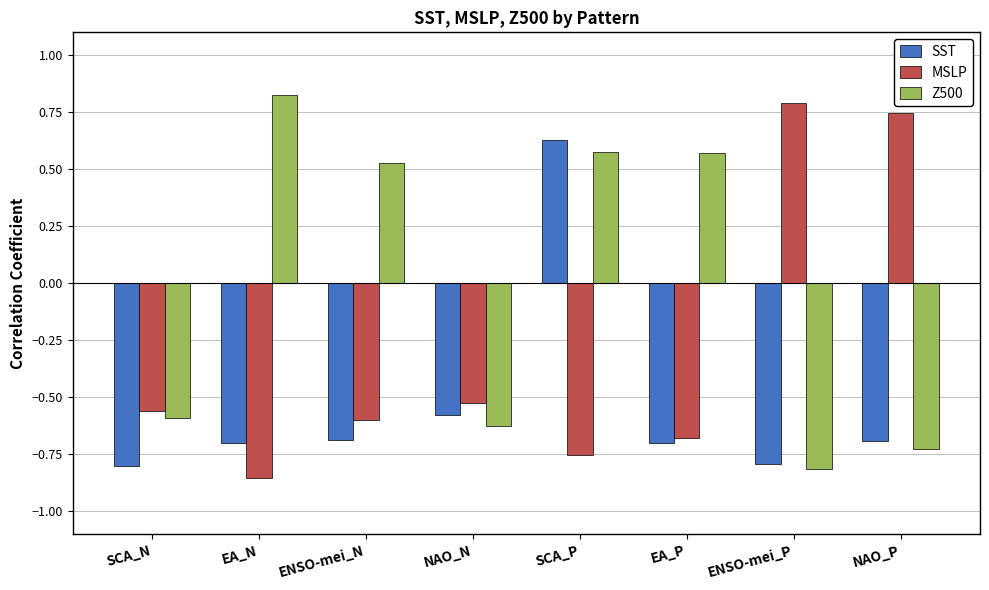

What is the sum of all SST values?

-4.3